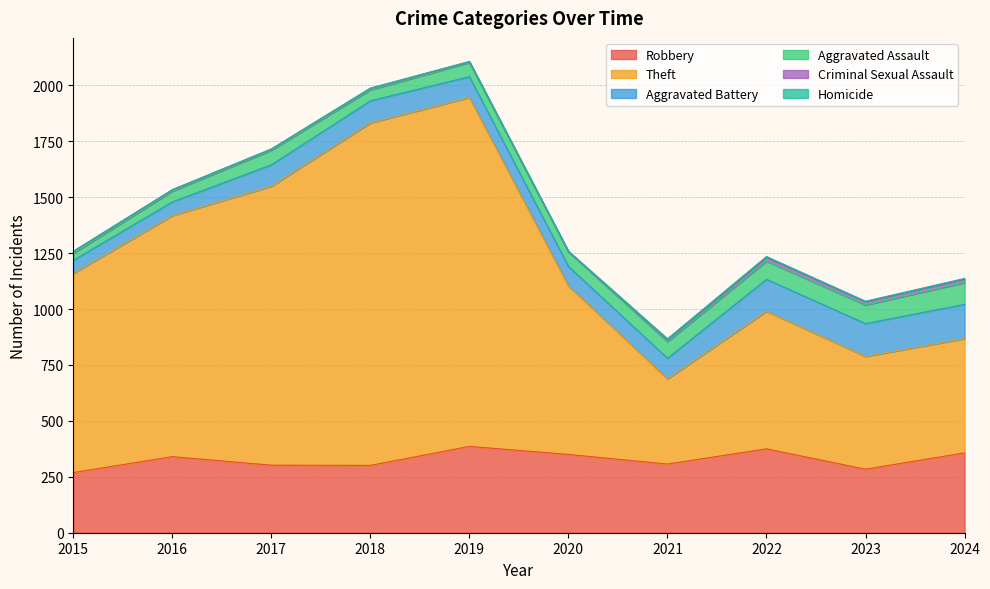

What is the lowest value of the Theft series?

381